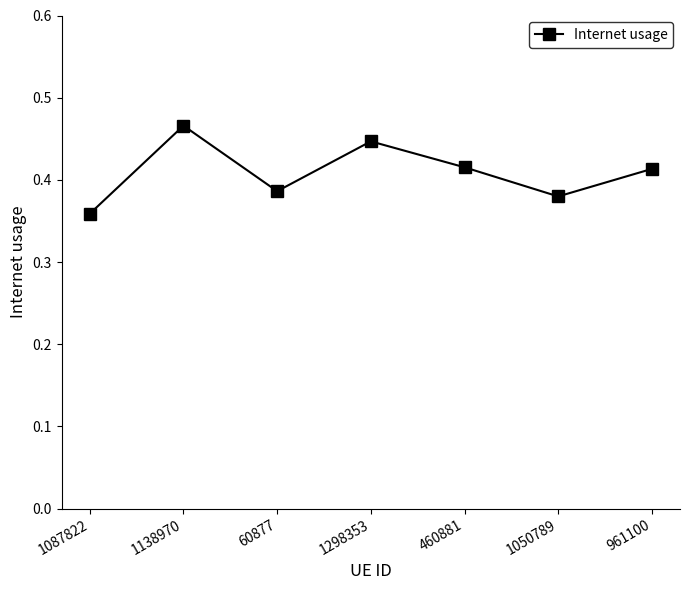

Where is the first local minimum?

60877